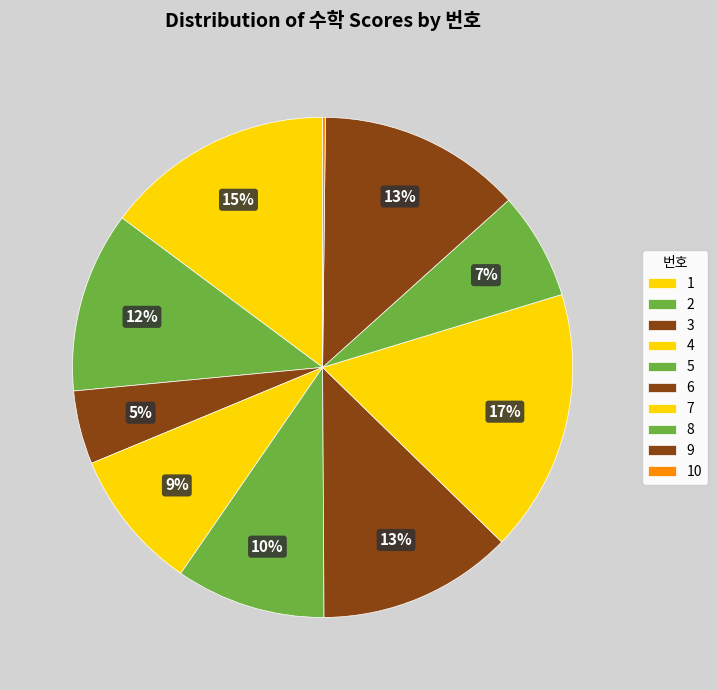

To the nearest percent, what is the difference between the largest and smallest slice percentages?

17%